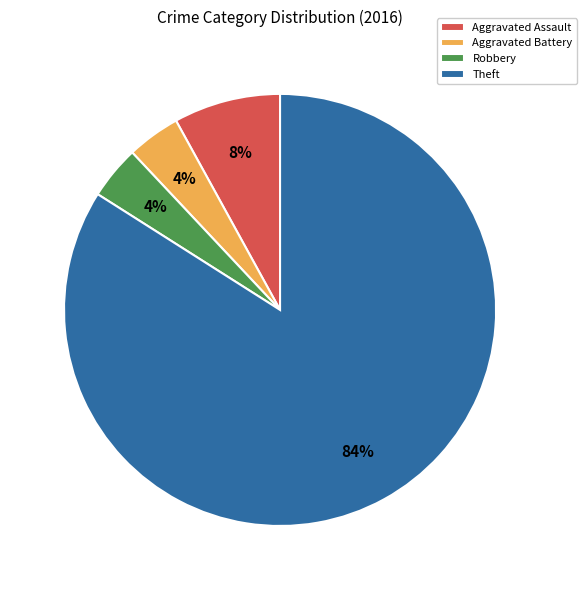

Which category has the biggest portion of the pie?

Theft